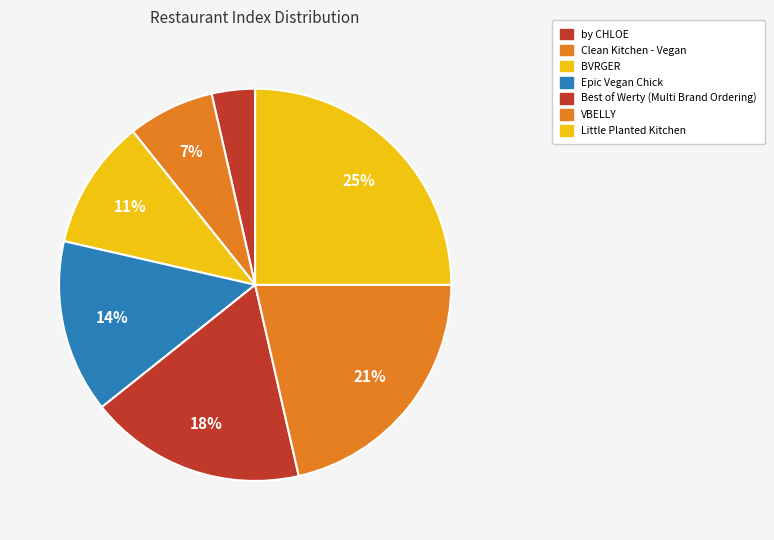

What portion of the pie excludes Clean Kitchen - Vegan?

92.9%